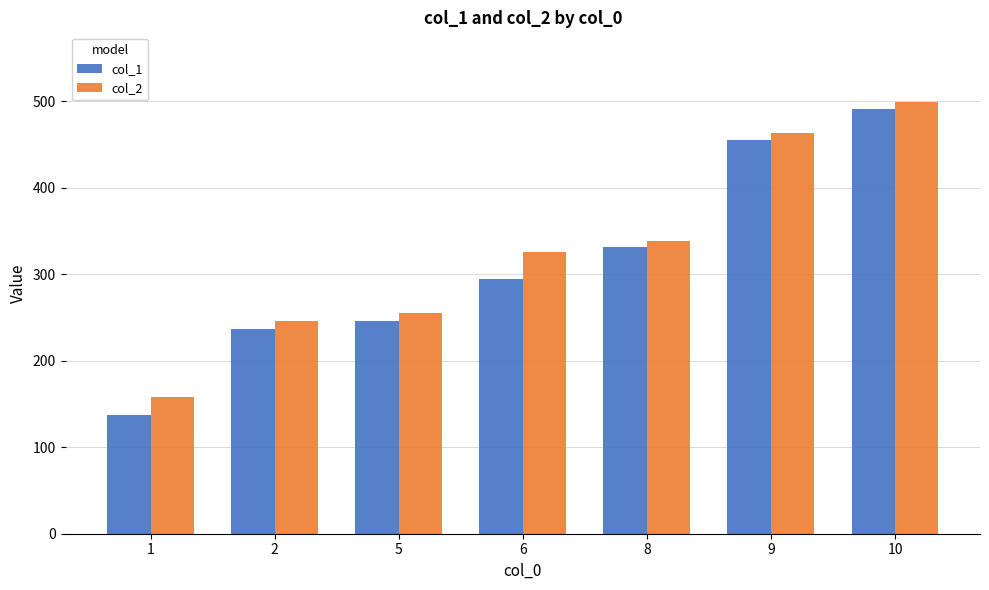

What is the total value across all series at 2?

482.9